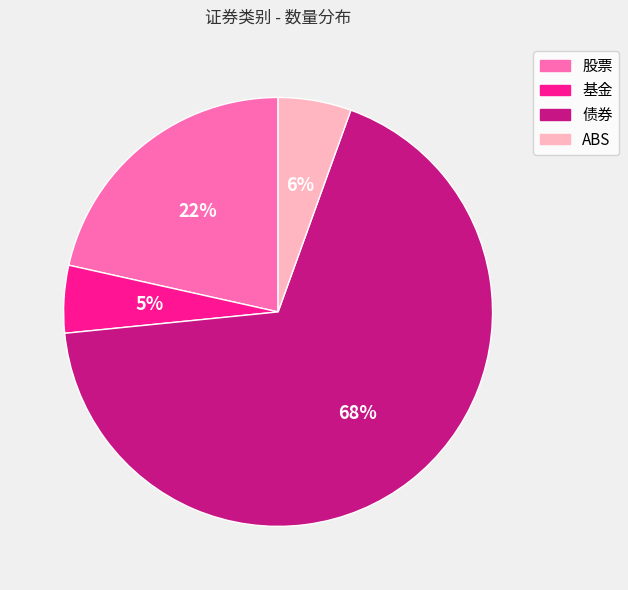

The 债券 slice represents 56% of the pie. True or false?

False